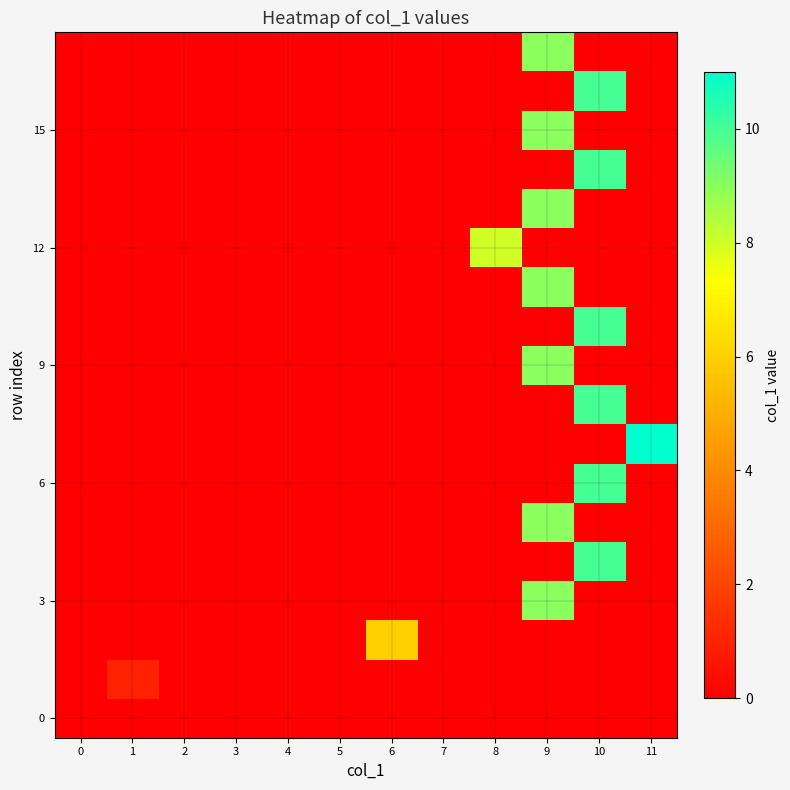

What is the maximum value shown in the chart?

11